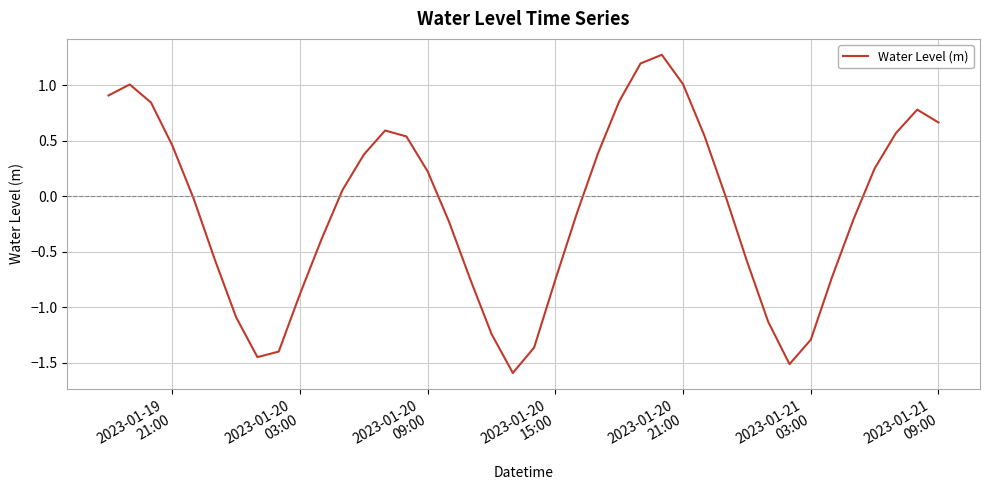

What is the difference between the maximum and minimum values?

2.9